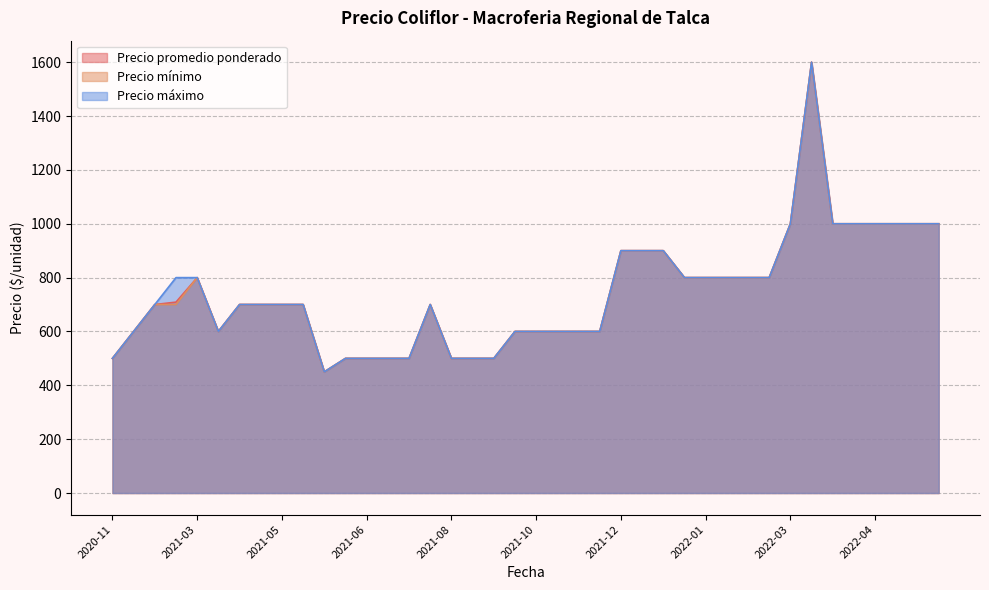

What is the sum of all Precio máximo values?

29750